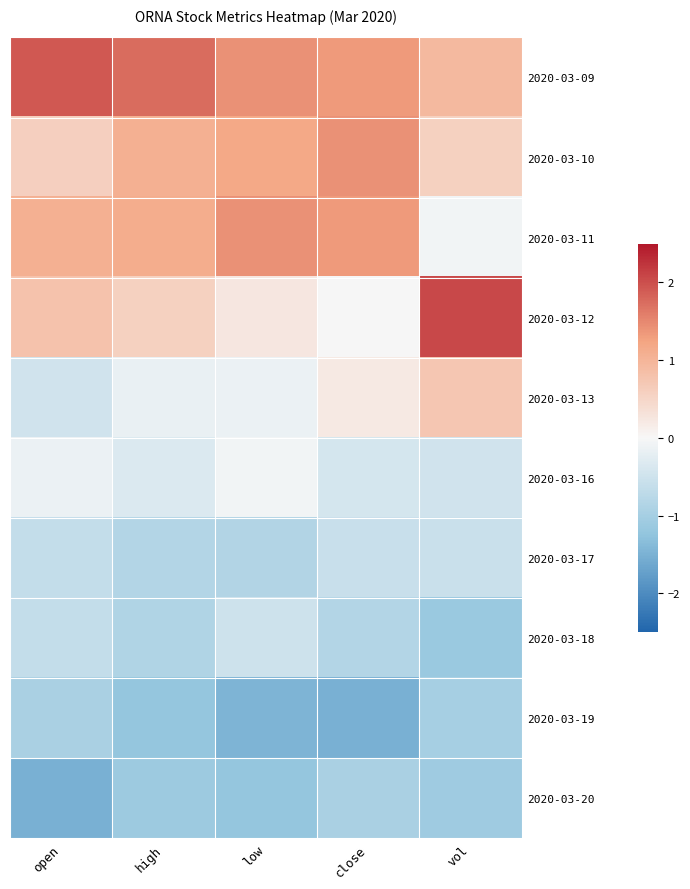

At which category is the sum across all series the highest?

low